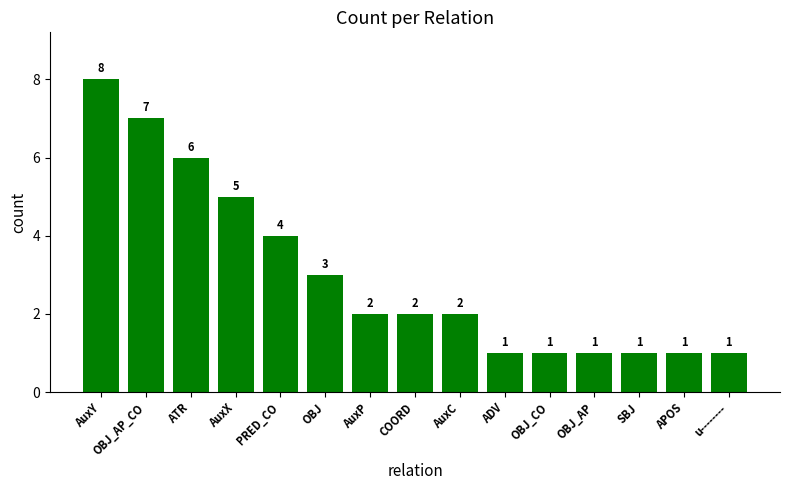

Reading left to right, list all the values displayed in this chart.

8	7	6	5	4	3	2	2	2	1	1	1	1	1	1